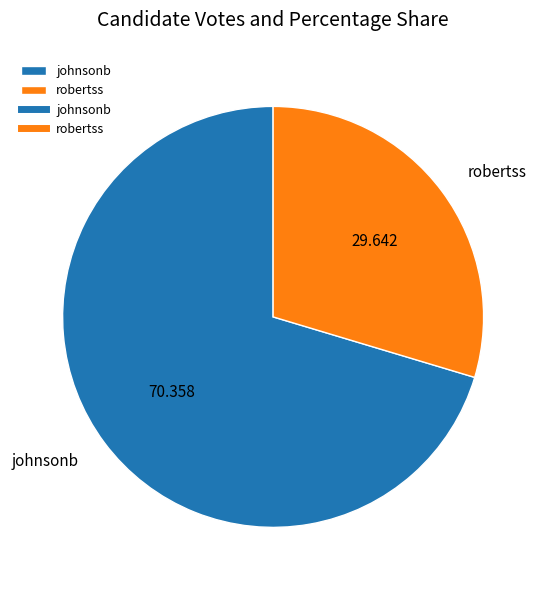

Does johnsonb account for over 50% of the chart?

Yes